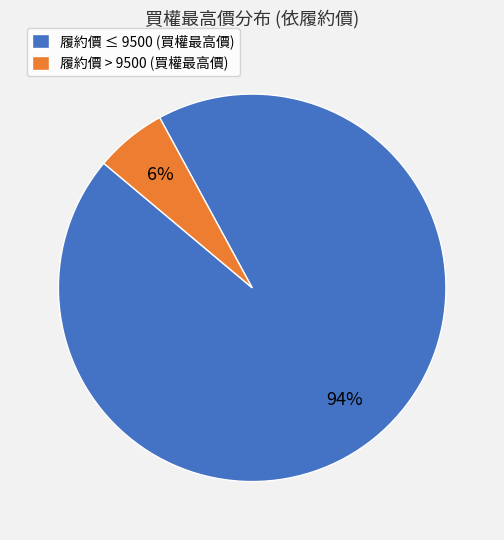

How many segments does this pie chart have?

2